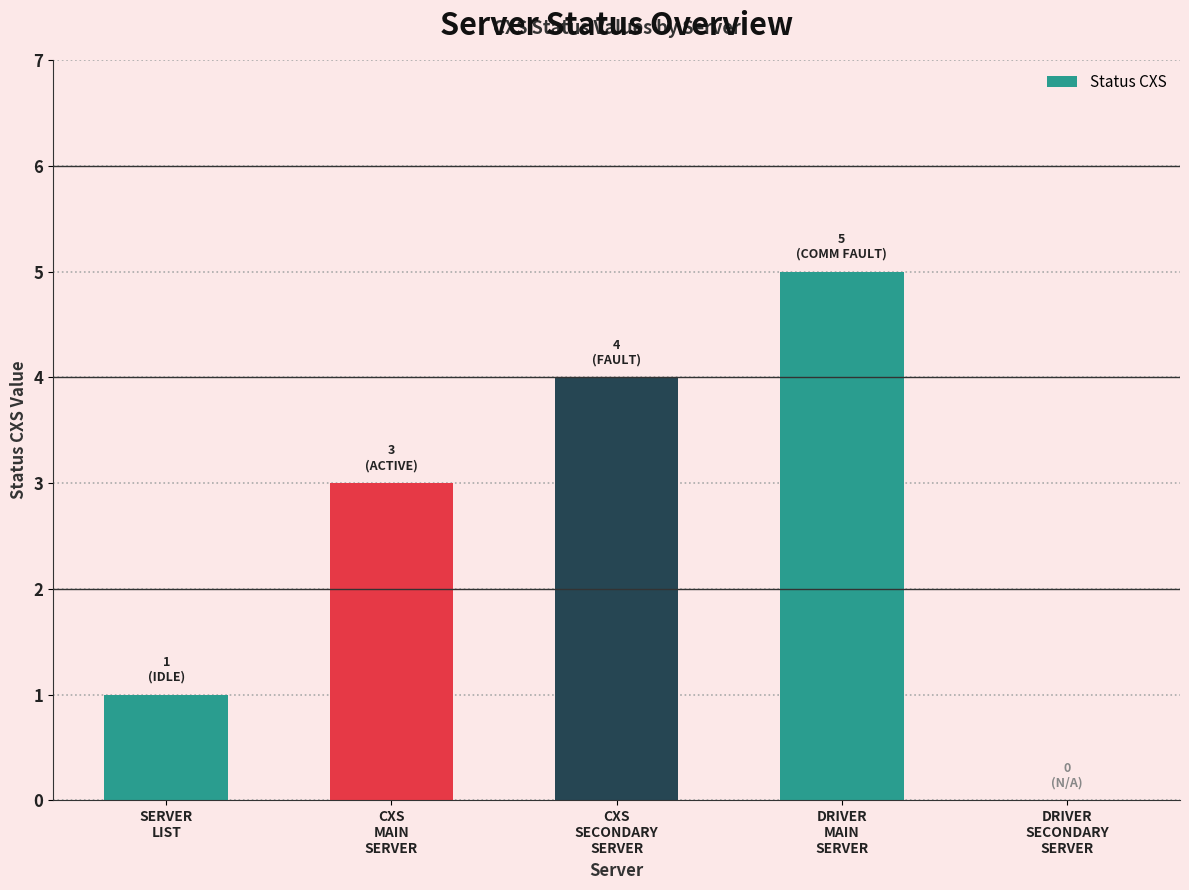

At which category does the chart reach its peak across all series?

DRIVER
MAIN
SERVER